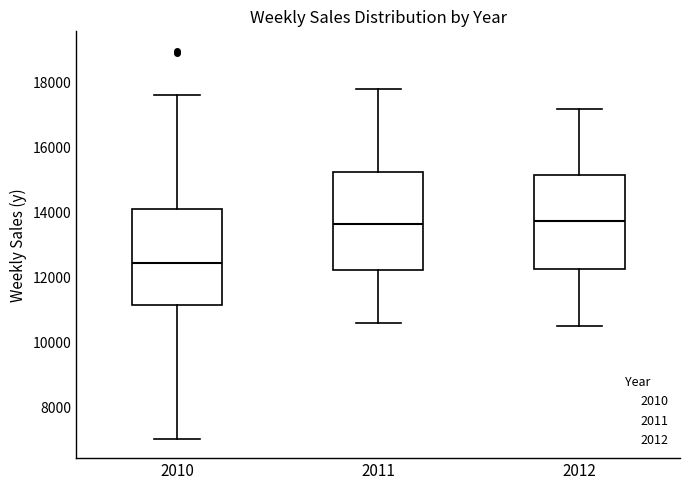

Reading left to right, read every box against the y-axis: the position of its median line, the range the box covers, and the ends of its whiskers. The values are not printed on the chart, so give them approximately, as read against the axis.

2010: median 12400, box 11200 to 14000, whiskers 7000 to 17600
2011: median 13600, box 12200 to 15200, whiskers 10600 to 17800
2012: median 13800, box 12200 to 15200, whiskers 10600 to 17200